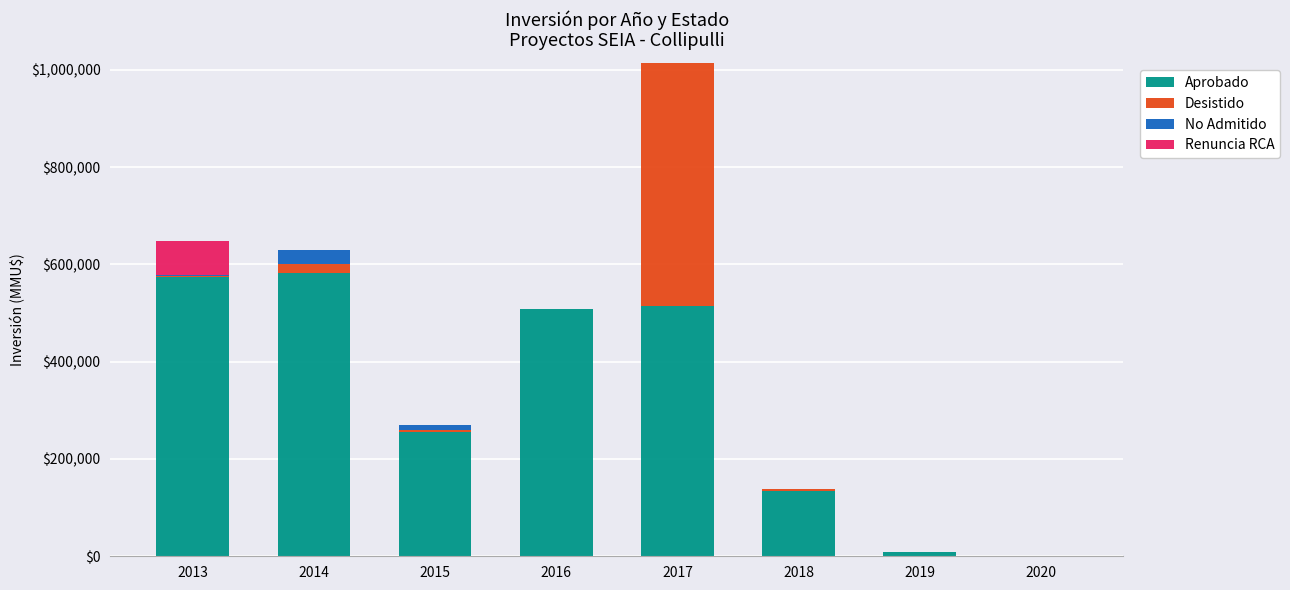

What is the sum of all Aprobado values?

2575530